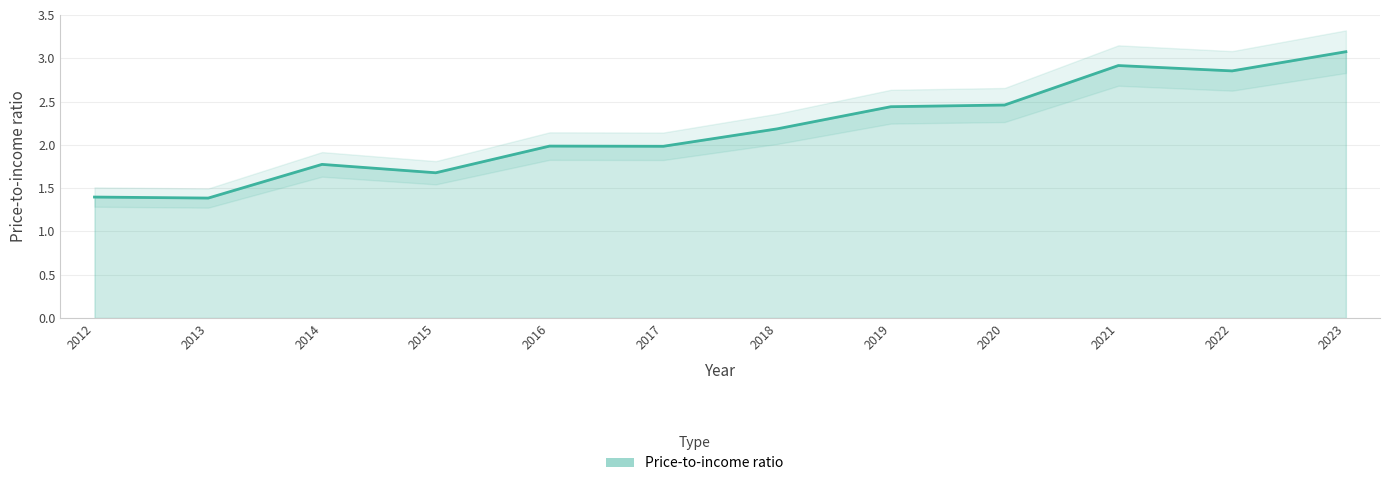

Reading right to left, extract all data points from this chart.

3.1	2.9	2.9	2.5	2.4	2.2	2.0	2.0	1.7	1.8	1.4	1.4